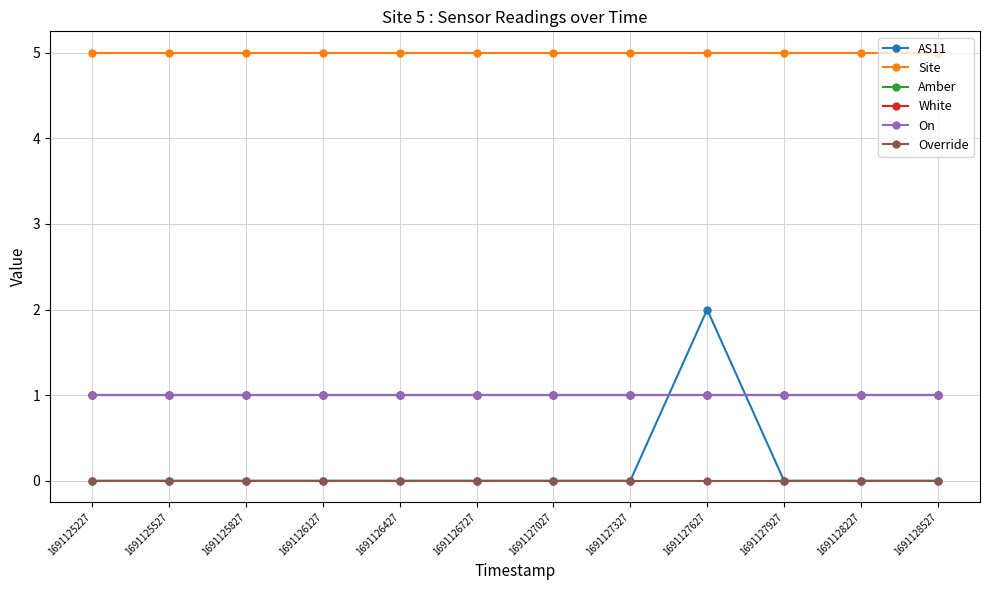

Is this an area chart (filled region under the line)?

No